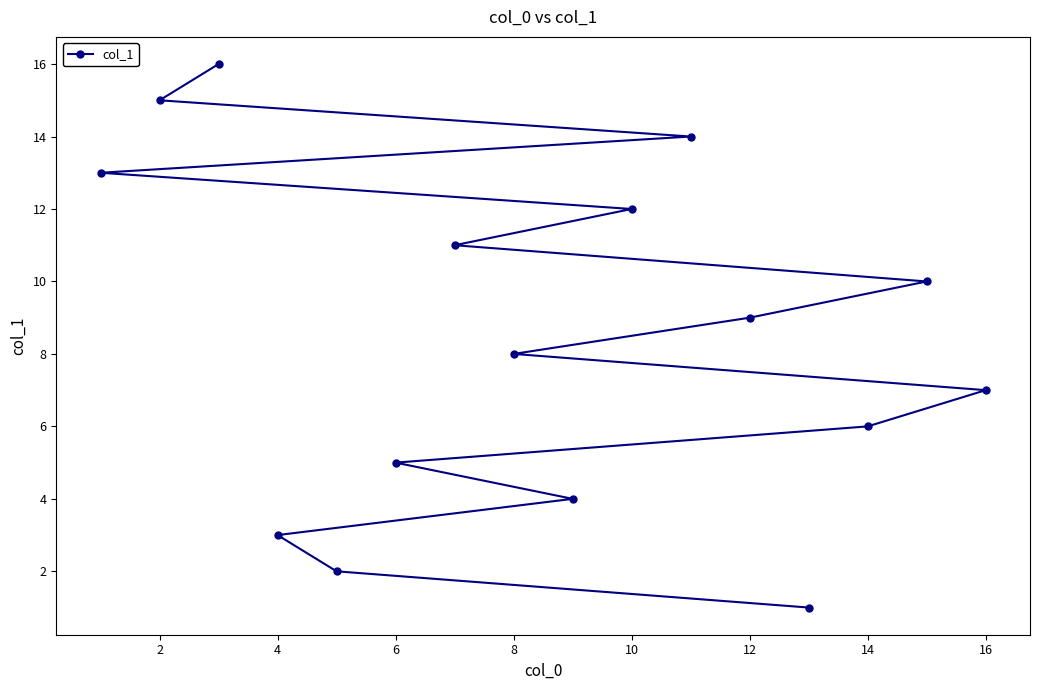

What is the maximum value shown in the chart?

16